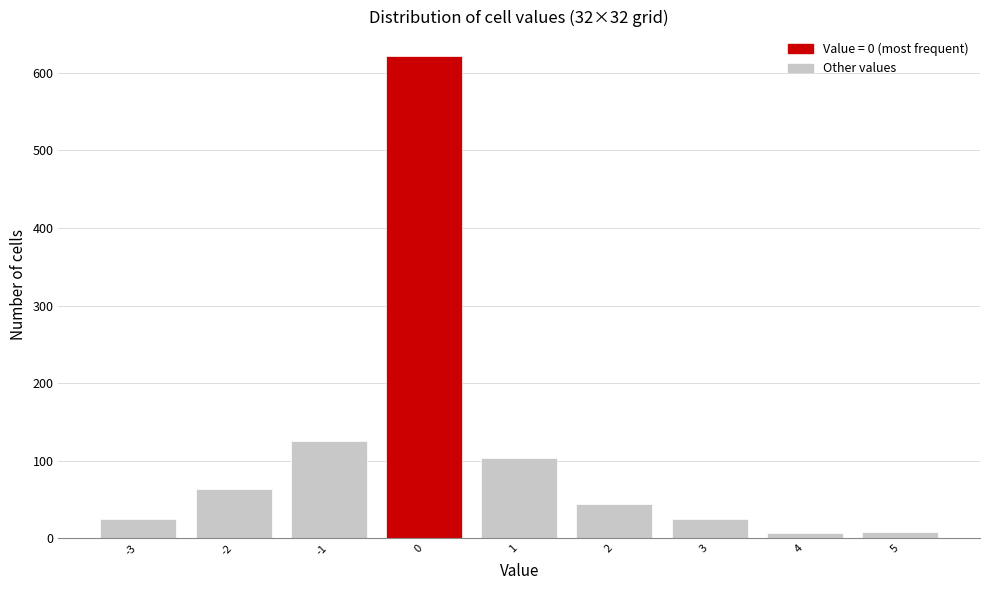

What is the height of the bar covering -2.5 to -1.5 on the x-axis? The values are not printed on the chart, so give them approximately, as read against the axis.

60